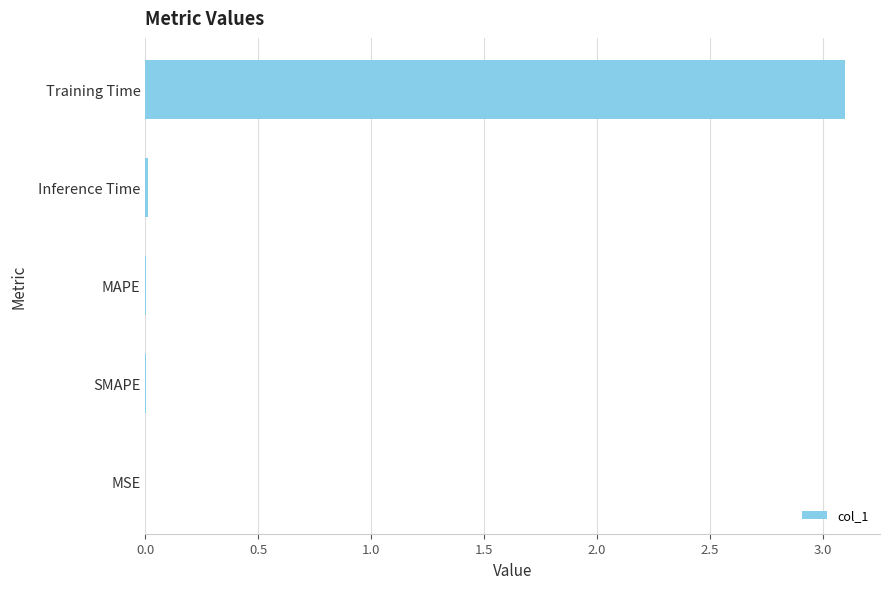

Read the value at Training Time.

3.1